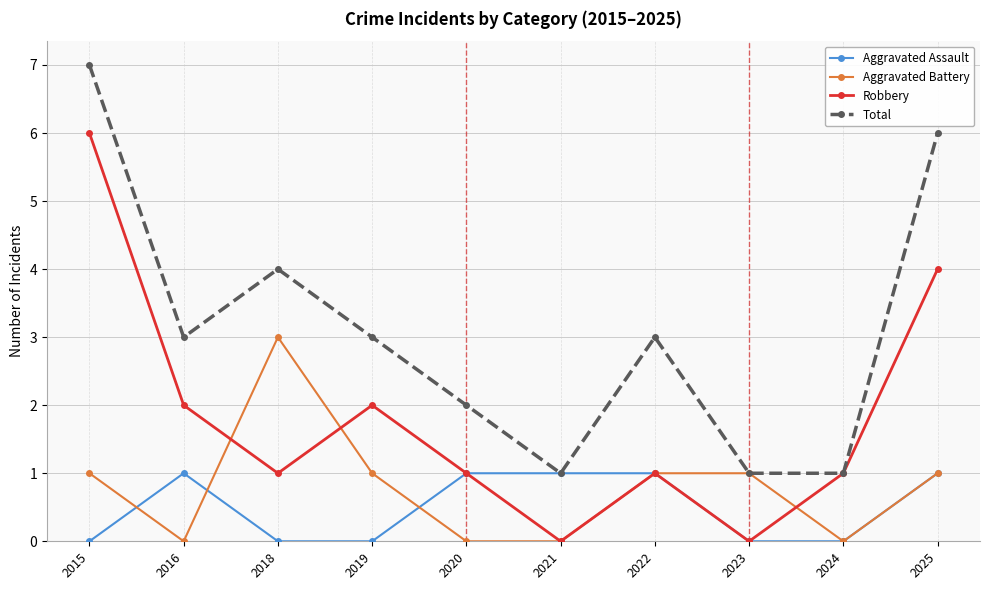

The Total series shows 2 at 2023. True or false?

False